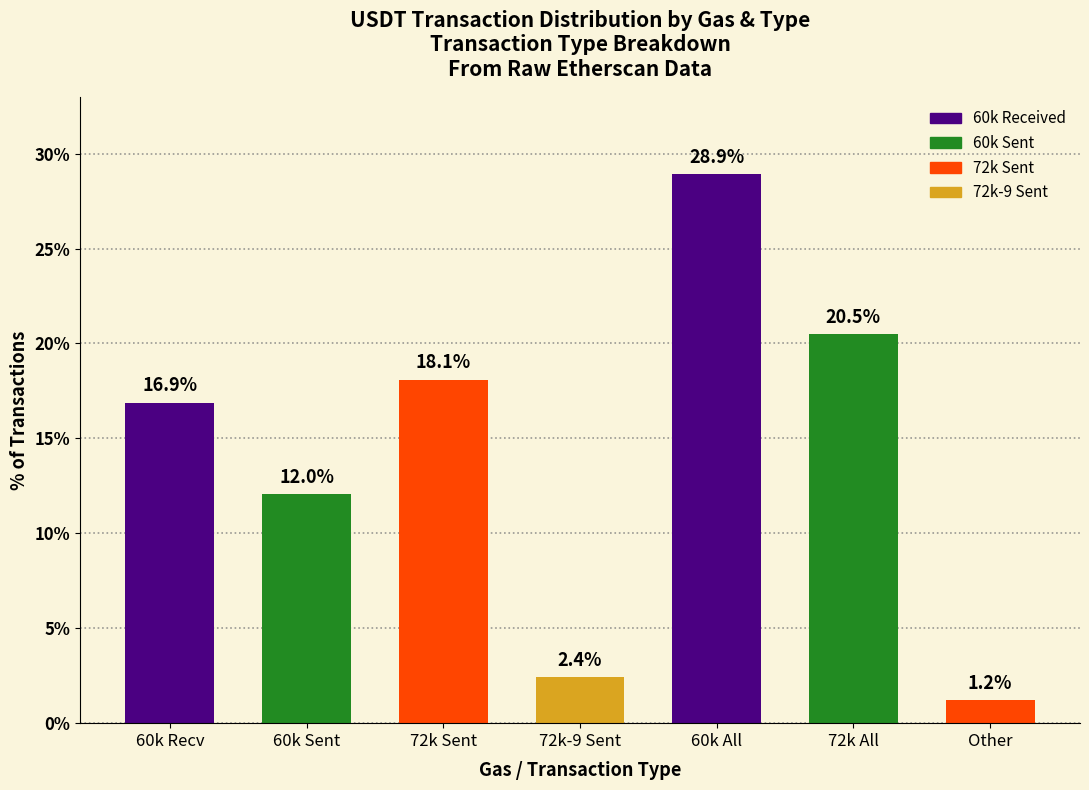

How many values are below 16?

3